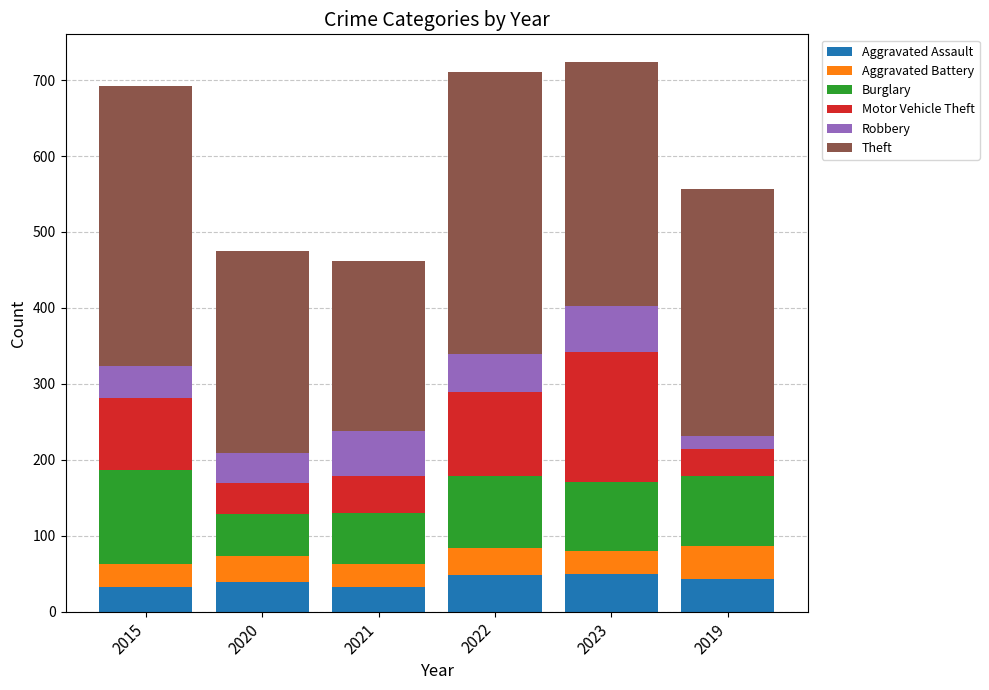

What is the maximum value for Aggravated Assault?

50